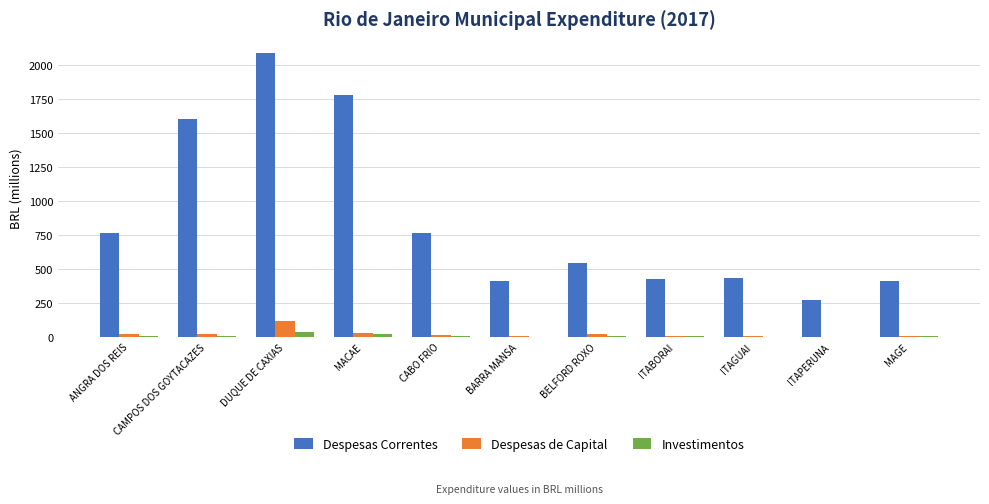

What is the spread (max minus min) of values at ITABORAI?

422.3